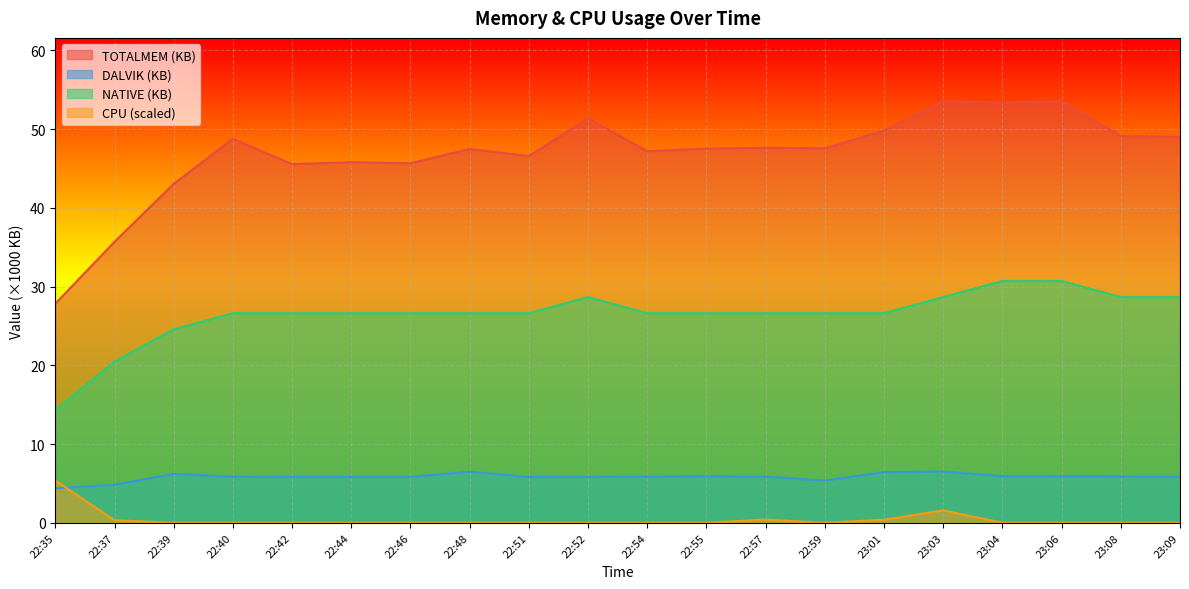

Reading left to right, list all the values displayed in this chart.

TOTALMEM: 27.8	35.7	43.1	48.8	45.6	45.8	45.7	47.5	46.6	51.4	47.2	47.5	47.6	47.6	49.8	53.5	53.4	53.6	49.1	49.0
DALVIK: 4.4	4.8	6.2	5.9	5.8	5.8	5.8	6.5	5.8	5.8	5.9	5.9	5.9	5.4	6.4	6.5	5.9	5.9	5.9	5.9
NATIVE: 14.3	20.5	24.6	26.6	26.6	26.6	26.6	26.6	26.6	28.7	26.6	26.6	26.6	26.6	26.6	28.7	30.7	30.7	28.7	28.7
CPU: 5.4	0.3	0.0	0.0	0.0	0.0	0.0	0.0	0.0	0.0	0.0	0.0	0.4	0.0	0.4	1.6	0.0	0.0	0.0	0.0